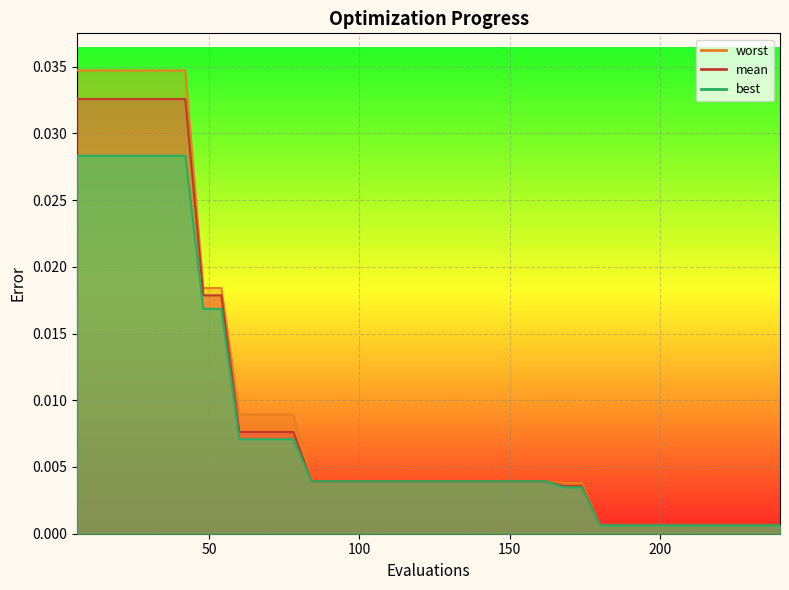

True or false: mean and worst cross at least once.

False